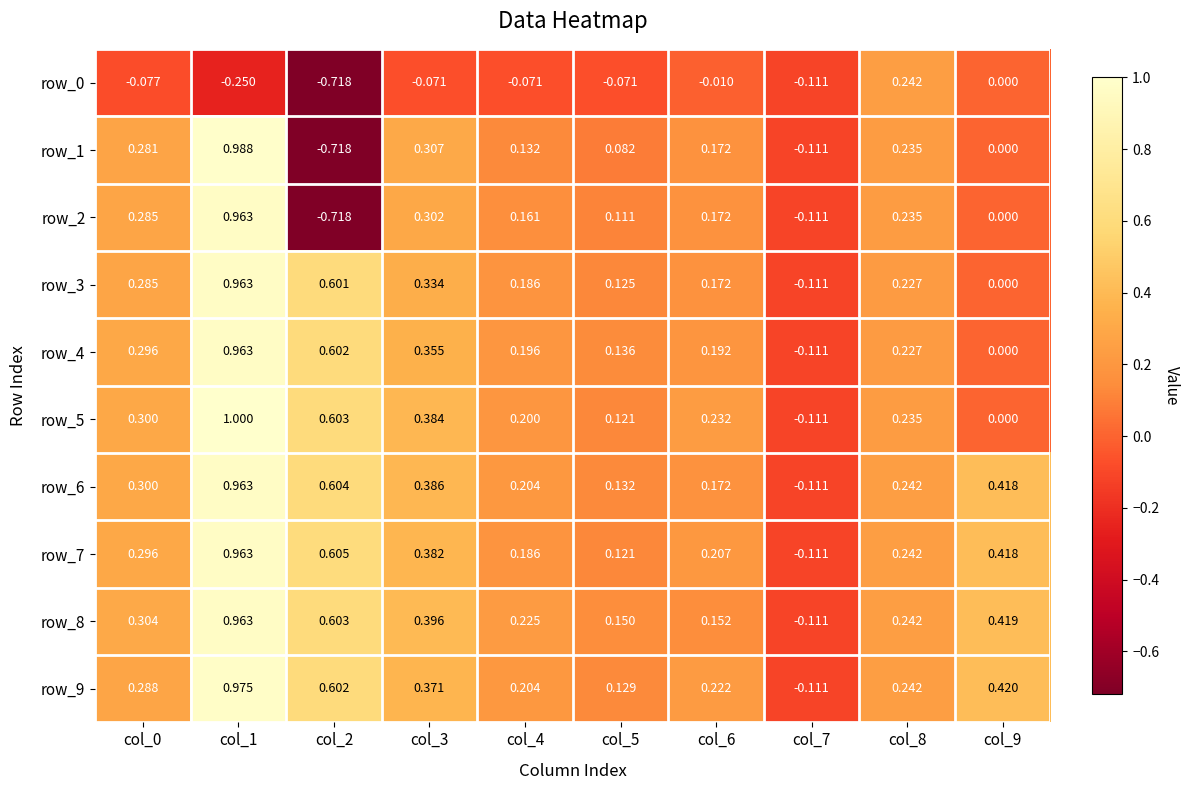

Is the value of row_3 at col_9 greater than the value of row_9 at col_5?

No